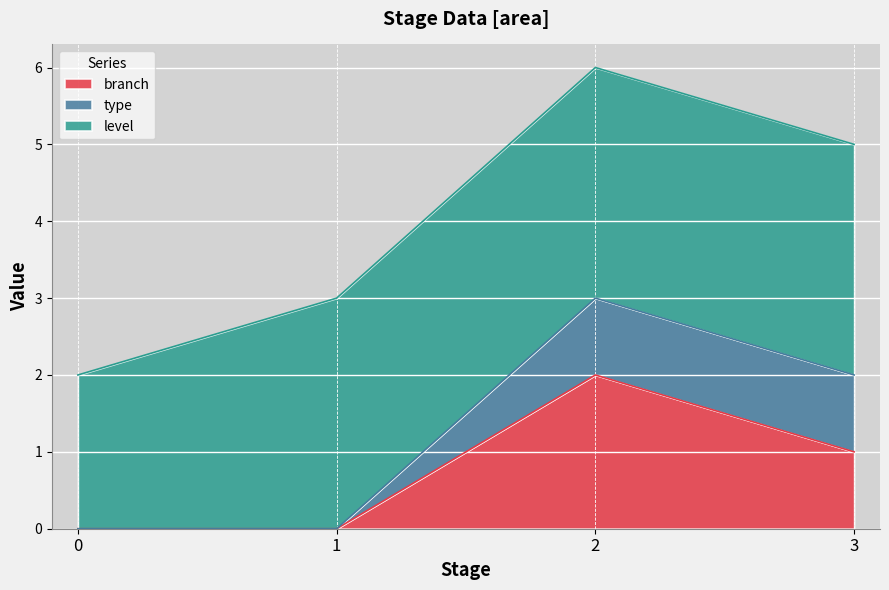

True or false: type has a value of 1 at 1.

False